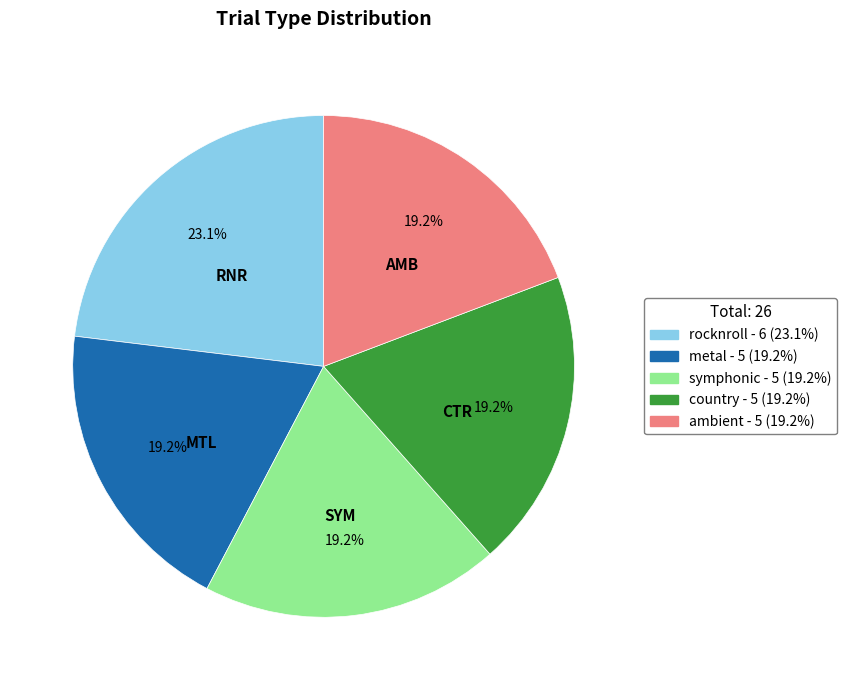

Is it true that rocknroll is 17% of the pie?

False